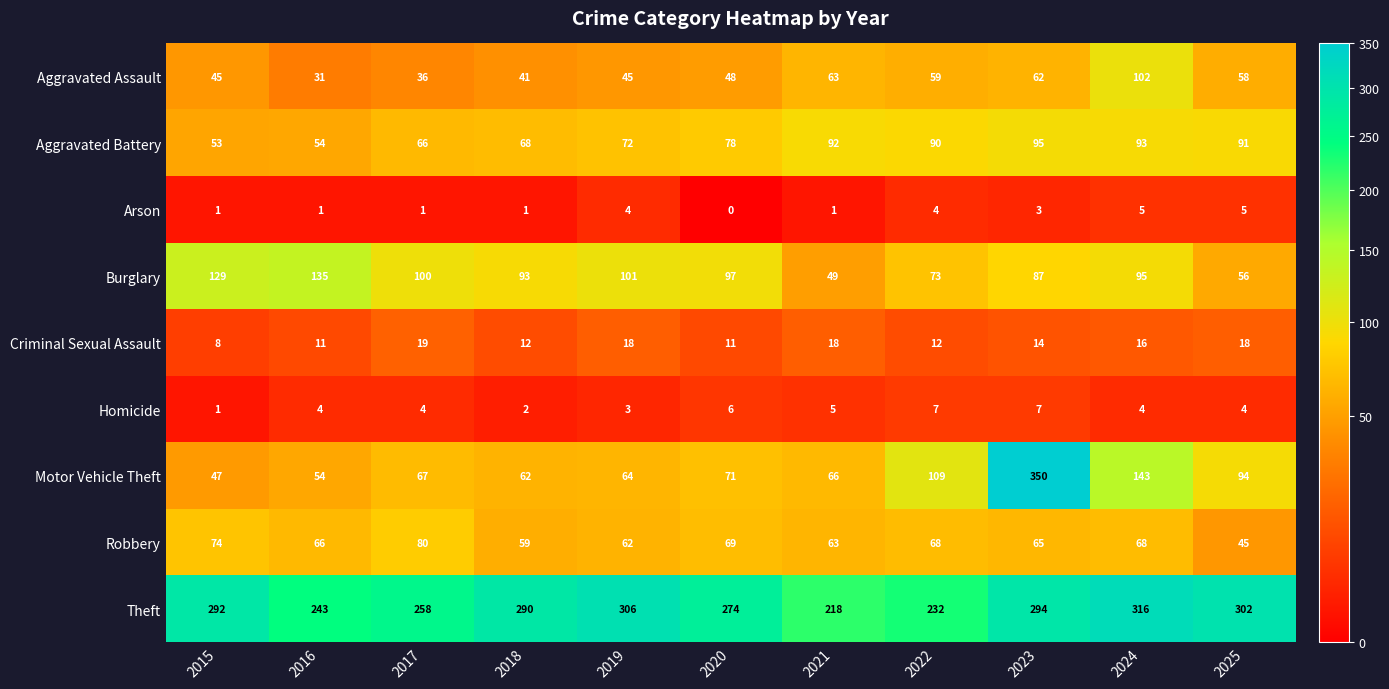

At how many categories does at least one series exceed 284?

6